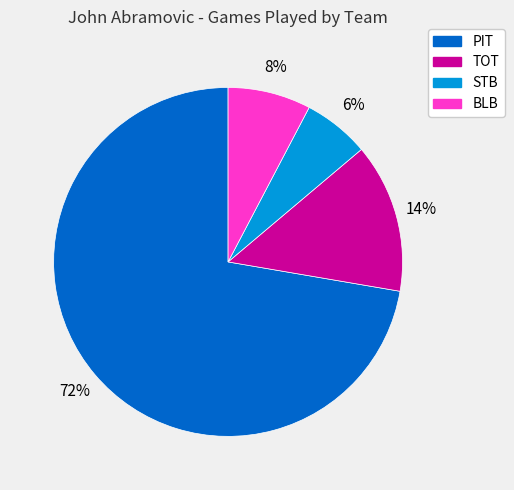

Between STB and PIT, which is larger?

PIT